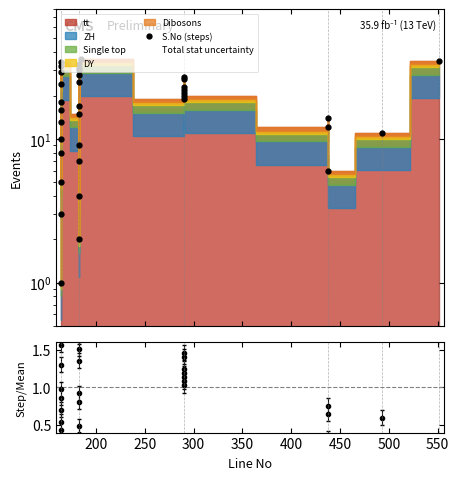

What is the label of the 2nd point from the left?

200